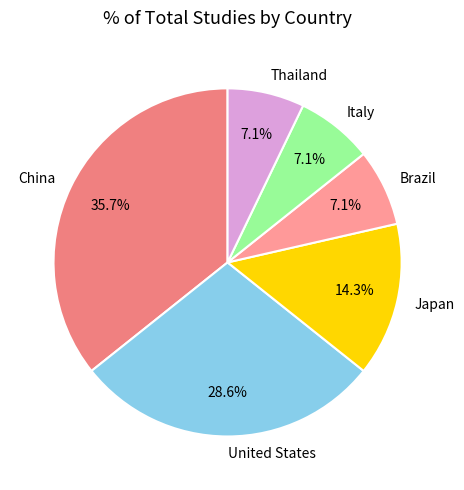

What is the largest slice in the pie chart?

China